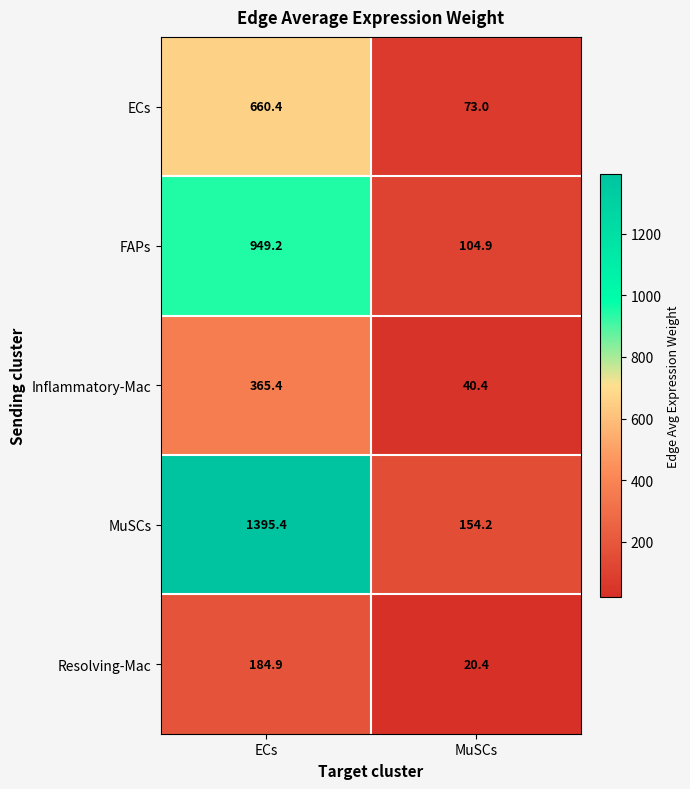

What is the sum of the FAPs values at MuSCs and ECs?

1054.1